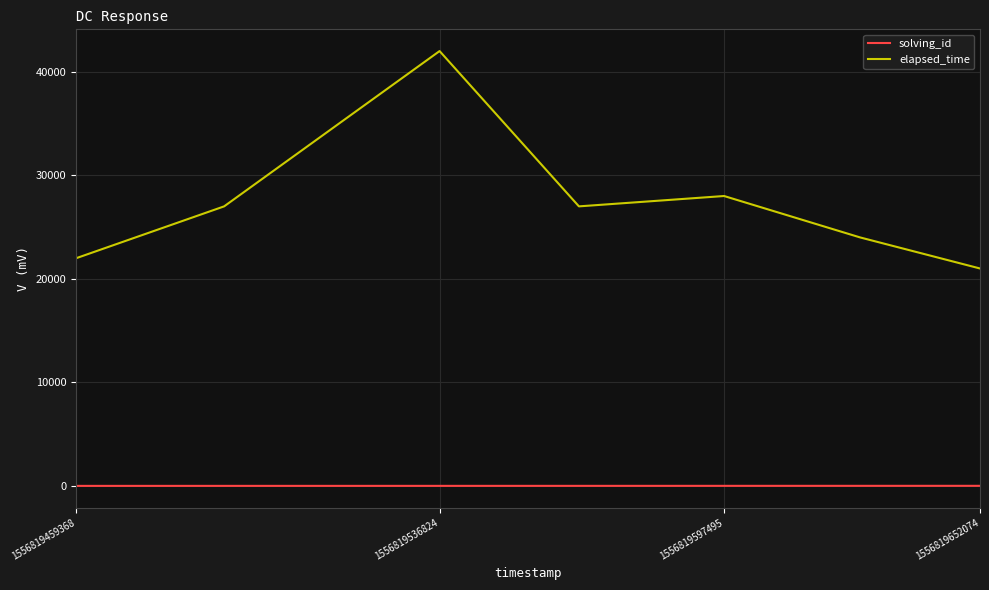

Which series has the largest total across all categories?

elapsed_time